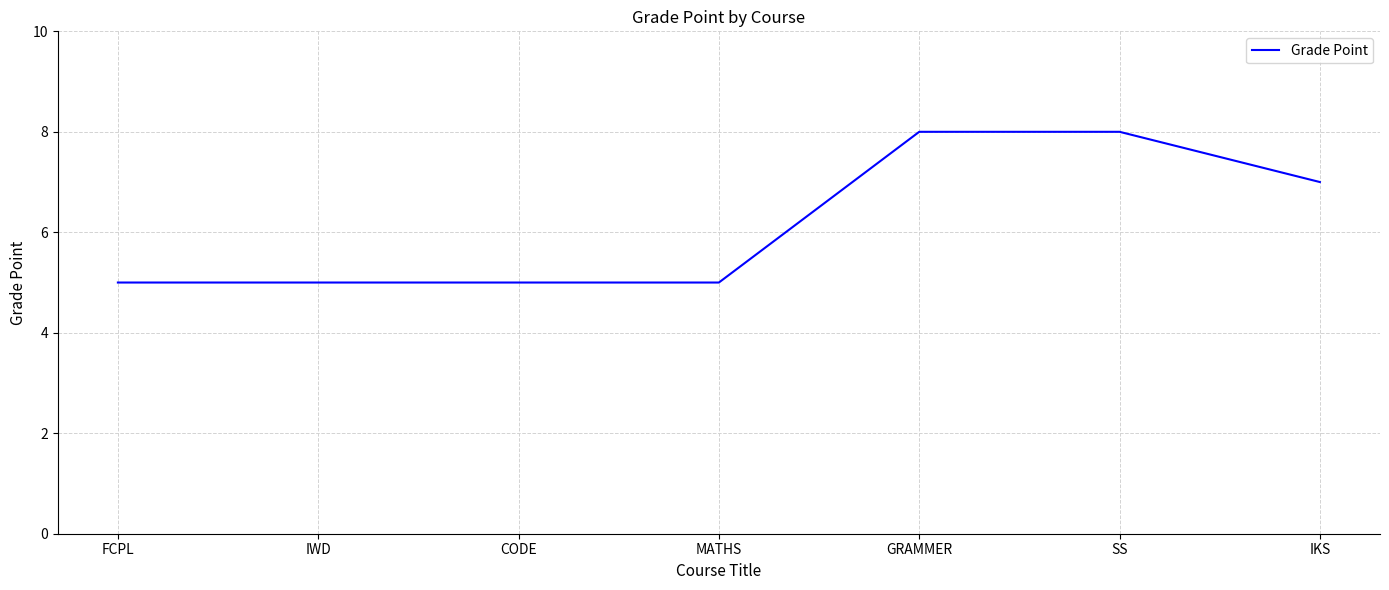

What is the change in value from CODE to IKS?

+2